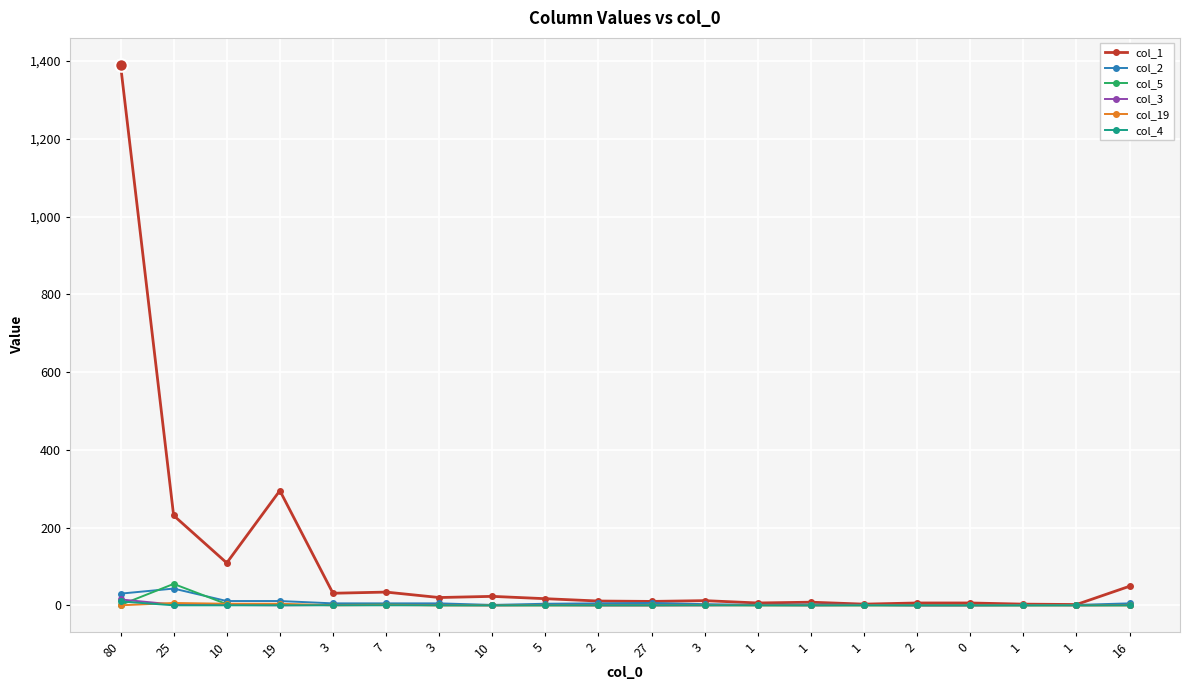

What are all the series names shown in the legend?

col_1, col_2, col_5, col_3, col_19, col_4